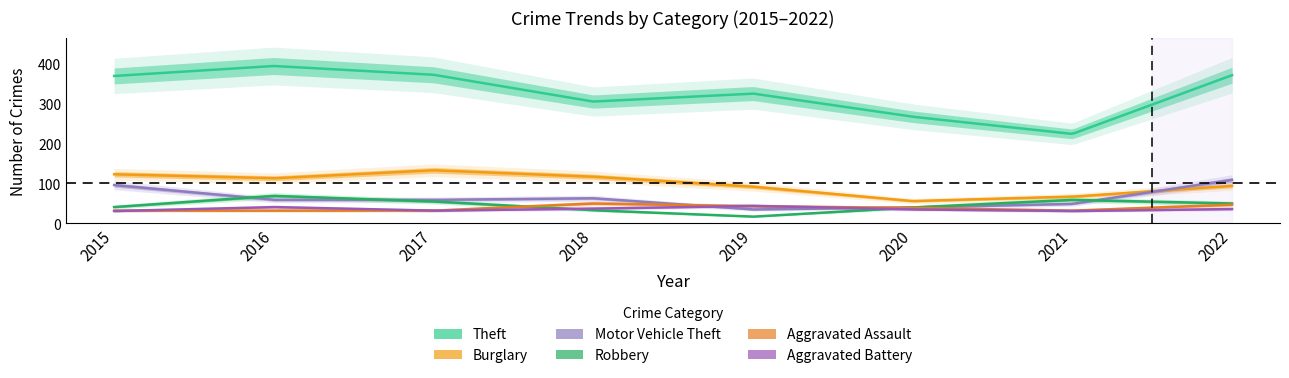

How many intersections are there between Robbery and Motor Vehicle Theft?

3